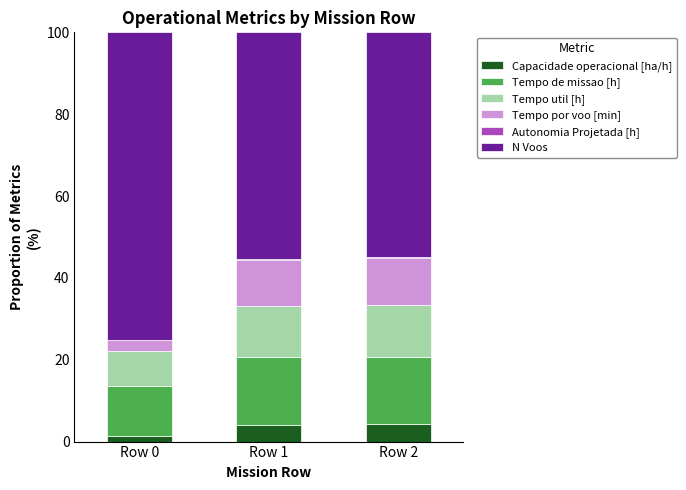

What is the sum of all Capacidade operacional [ha/h] values?

9.6